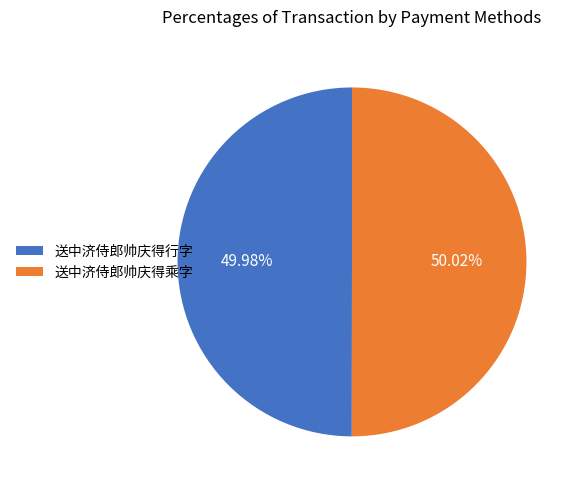

What is the ratio of the value at 送中济侍郎帅庆得乘字 to the value at 送中济侍郎帅庆得行字?

1.0